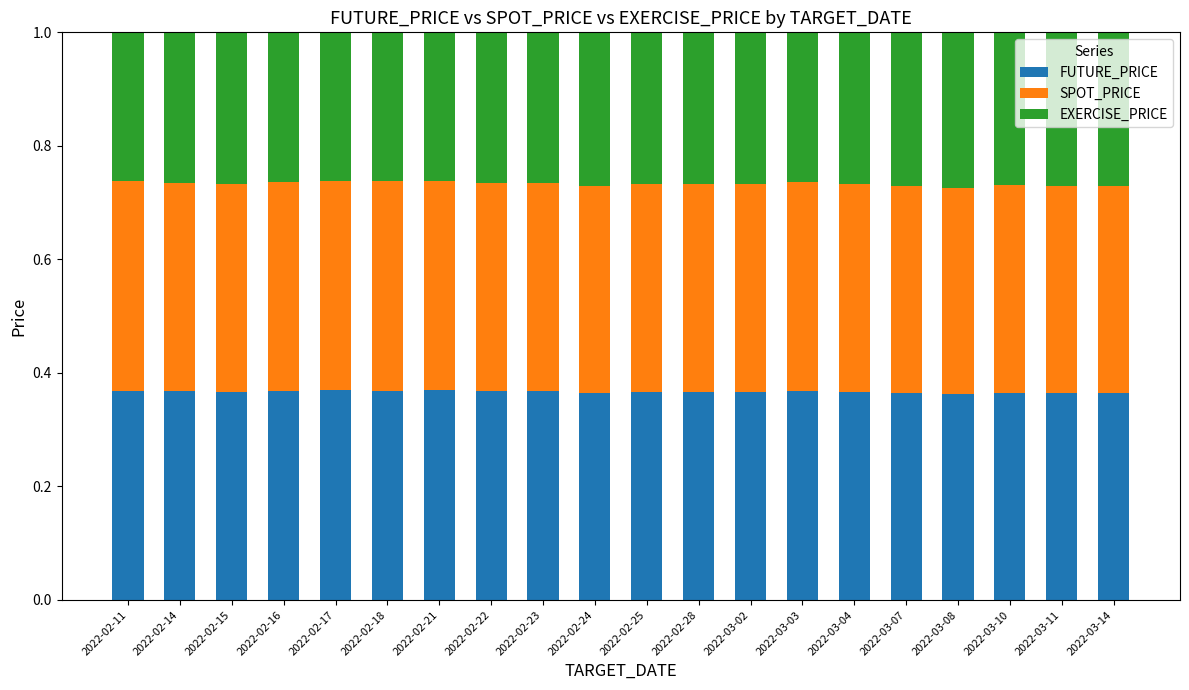

How many series are shown in this chart?

3